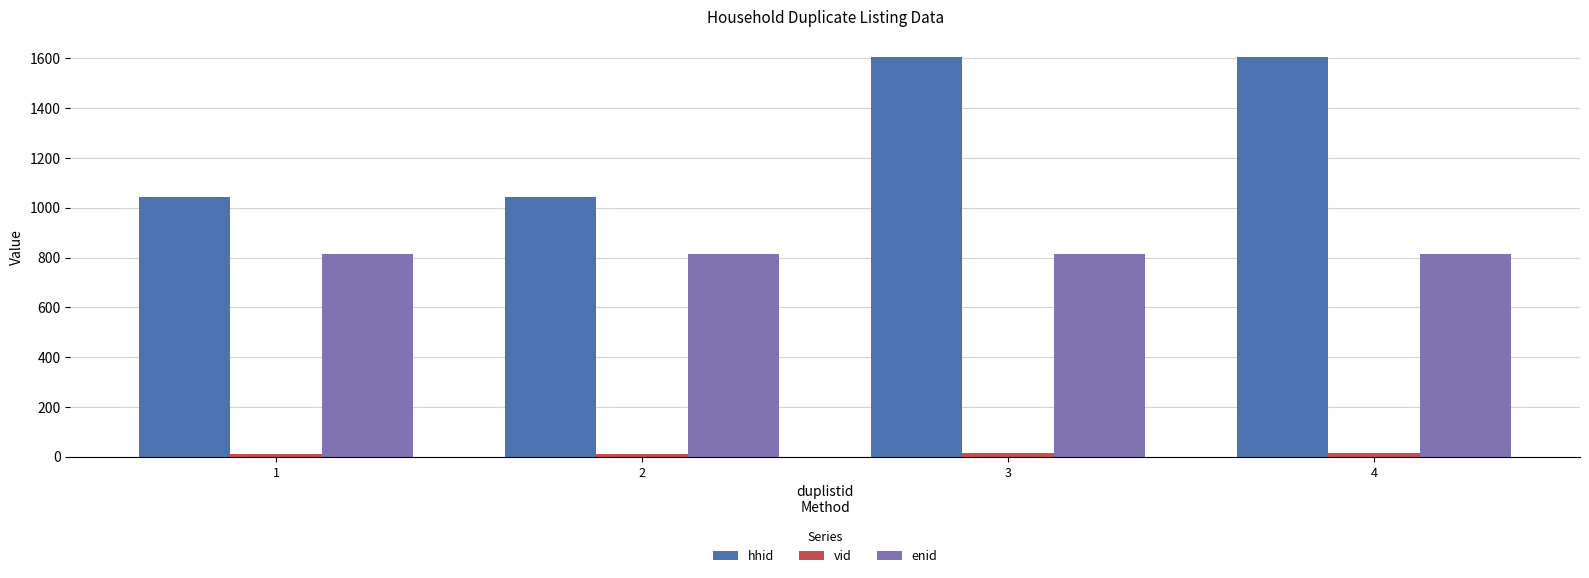

Is it true that hhid equals 383 at 4?

False